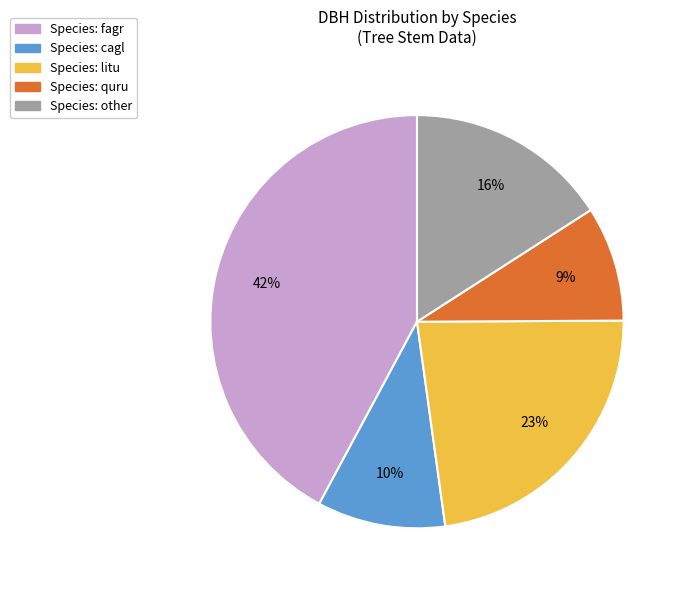

Is there any slice that represents more than half of the pie?

No